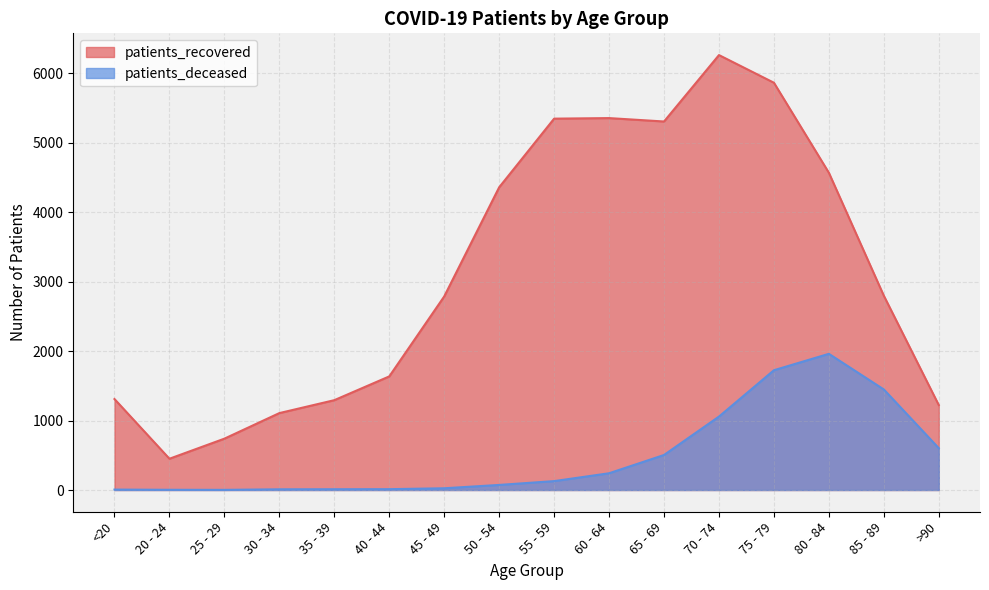

At how many categories does at least one series exceed 5946?

1